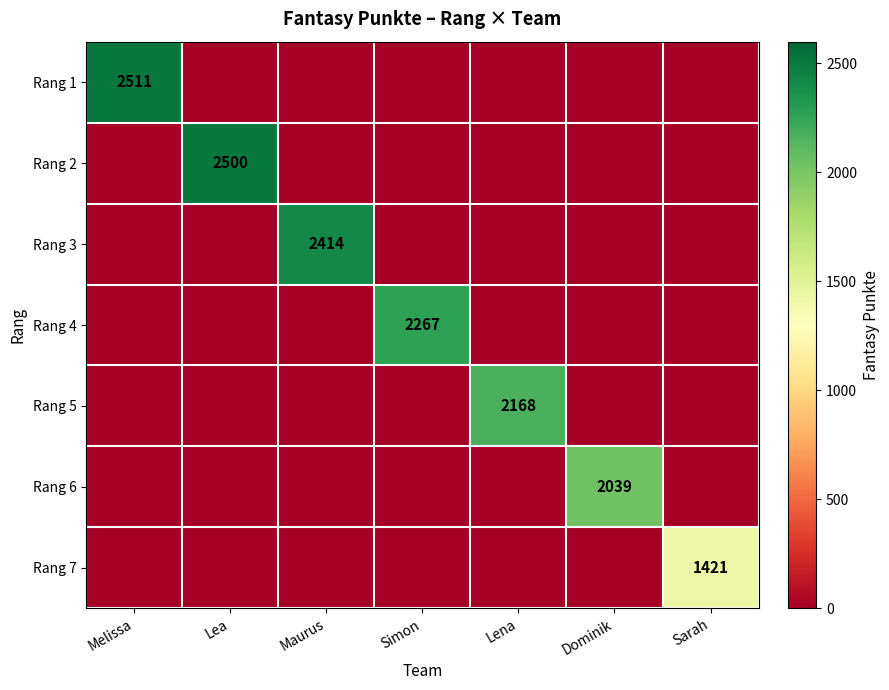

The Rang 2 series shows 2500 at Lea. True or false?

True